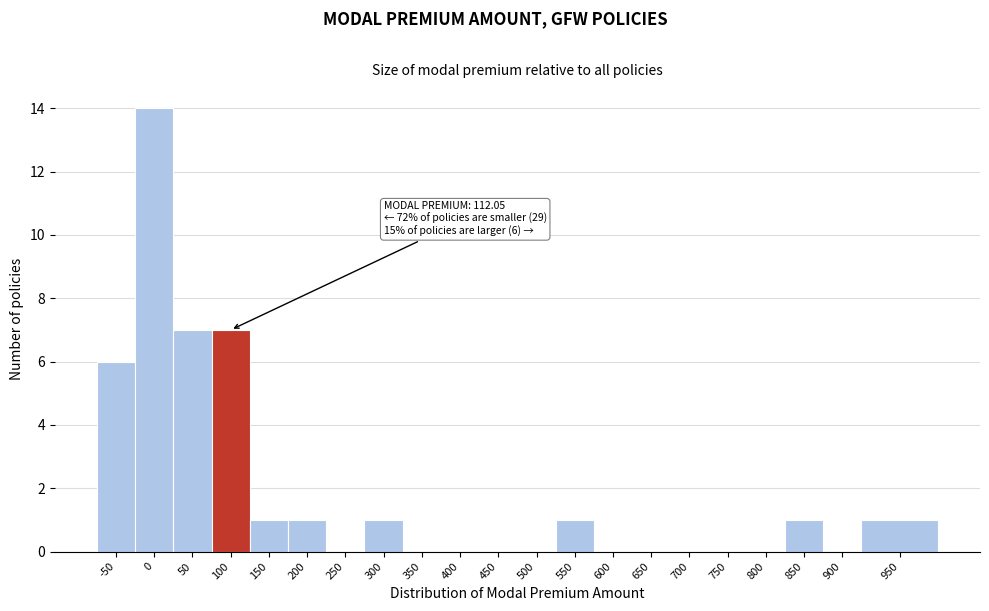

Reading left to right, what are all the values shown in this chart?

-50=6	0=14	50=7	100=7	150=1	200=1	250=0	300=1	350=0	400=0	450=0	500=0	550=1	600=0	650=0	700=0	750=0	800=0	850=1	900=0	950=1